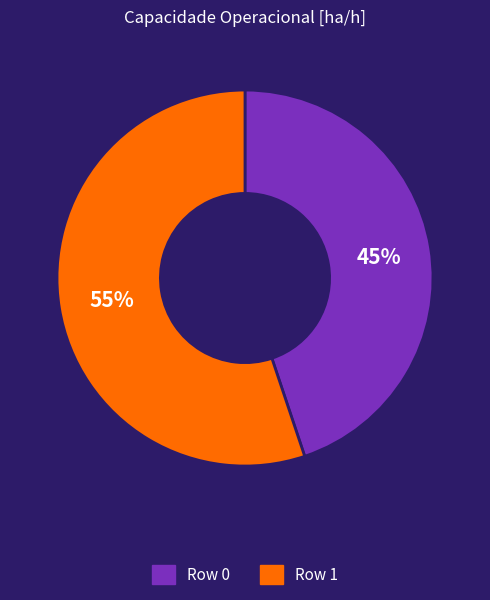

How many segments does this pie chart have?

2